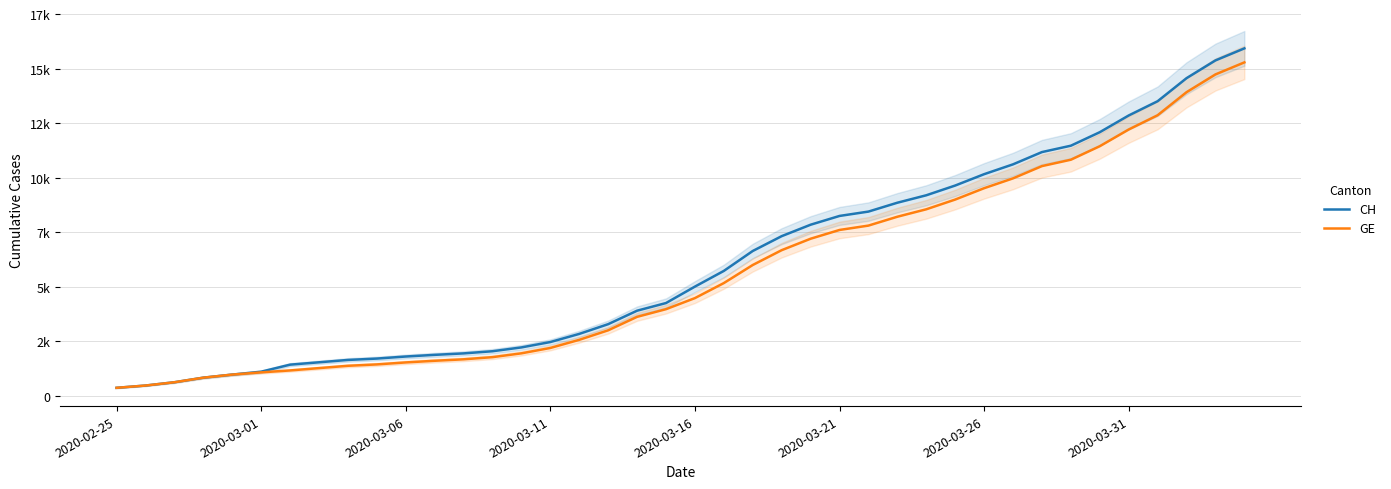

What is the smallest value displayed?

375